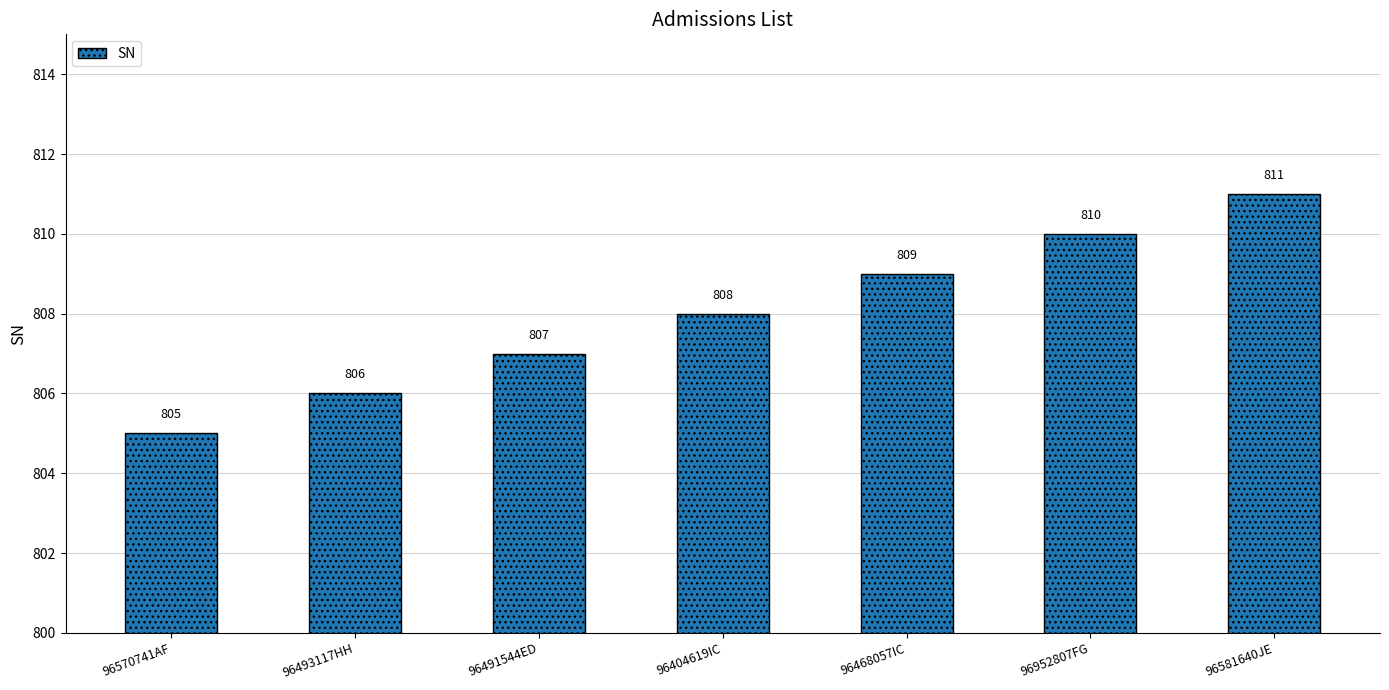

At which category does the chart reach its minimum across all series?

96570741AF